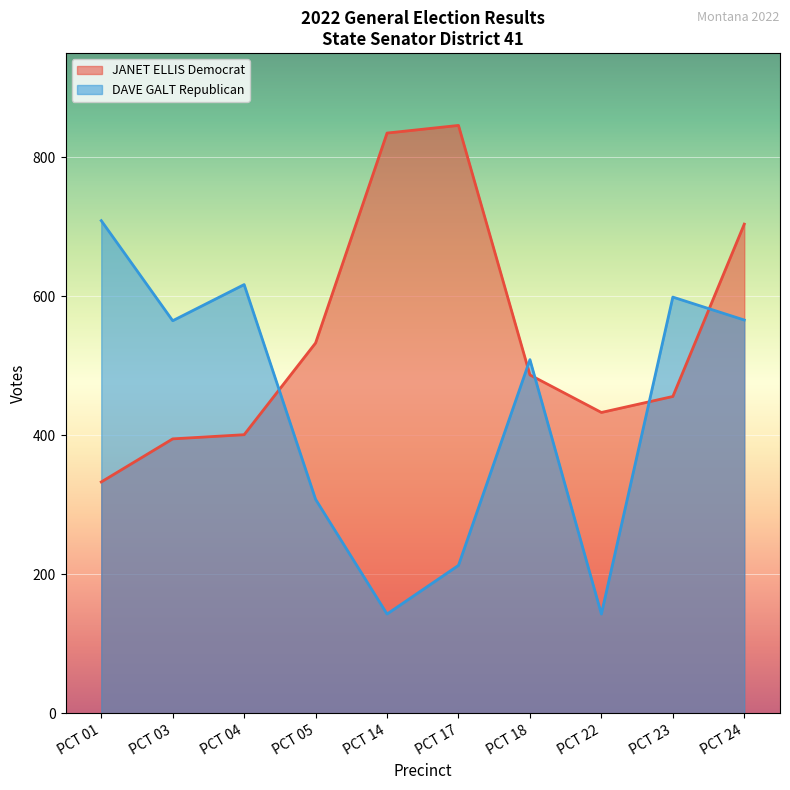

Reading left to right, list all the values displayed in this chart.

JANET ELLIS Democrat: PCT 01=333	PCT 03=395	PCT 04=401	PCT 05=533	PCT 14=835	PCT 17=846	PCT 18=487	PCT 22=433	PCT 23=456	PCT 24=704
DAVE GALT Republican: PCT 01=709	PCT 03=565	PCT 04=617	PCT 05=308	PCT 14=143	PCT 17=213	PCT 18=509	PCT 22=143	PCT 23=599	PCT 24=566